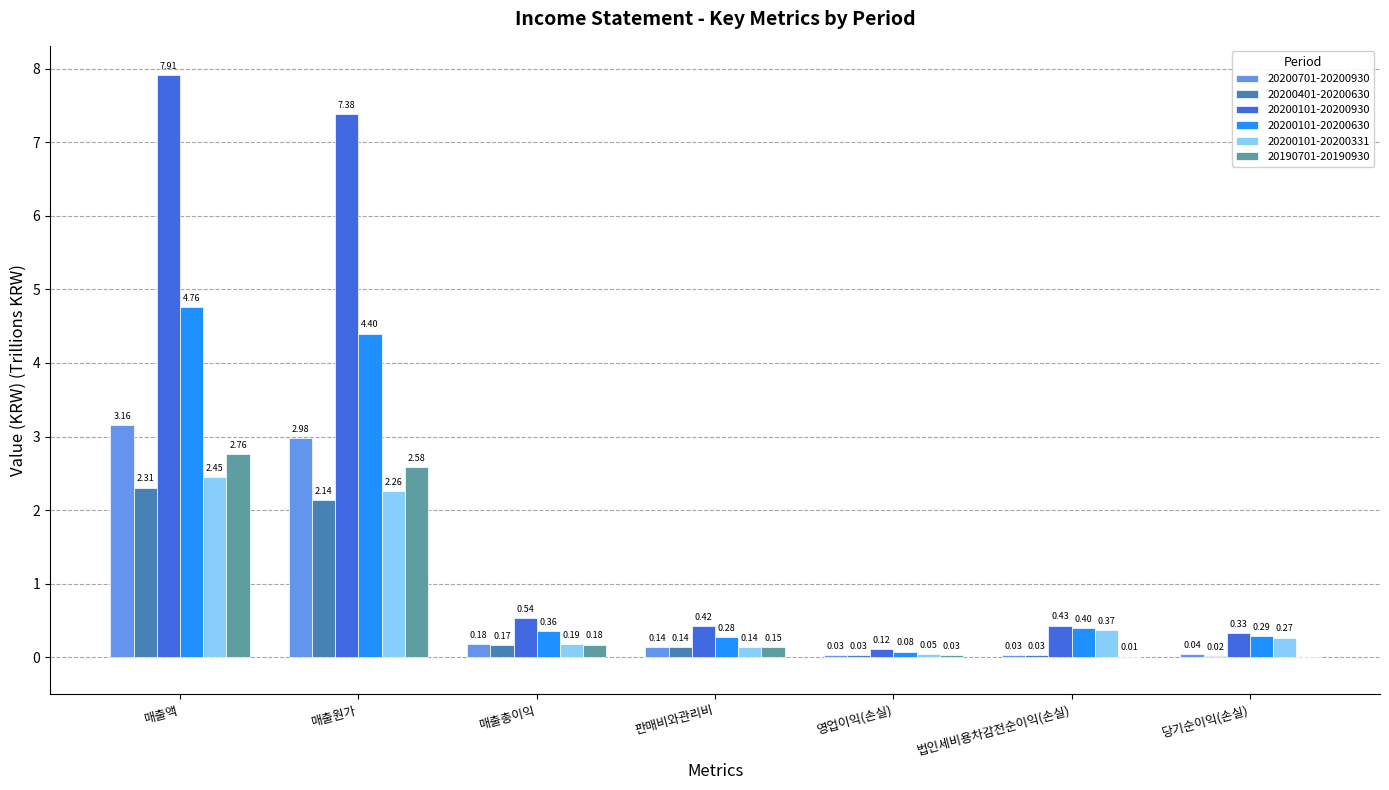

How many series are shown in this chart?

6